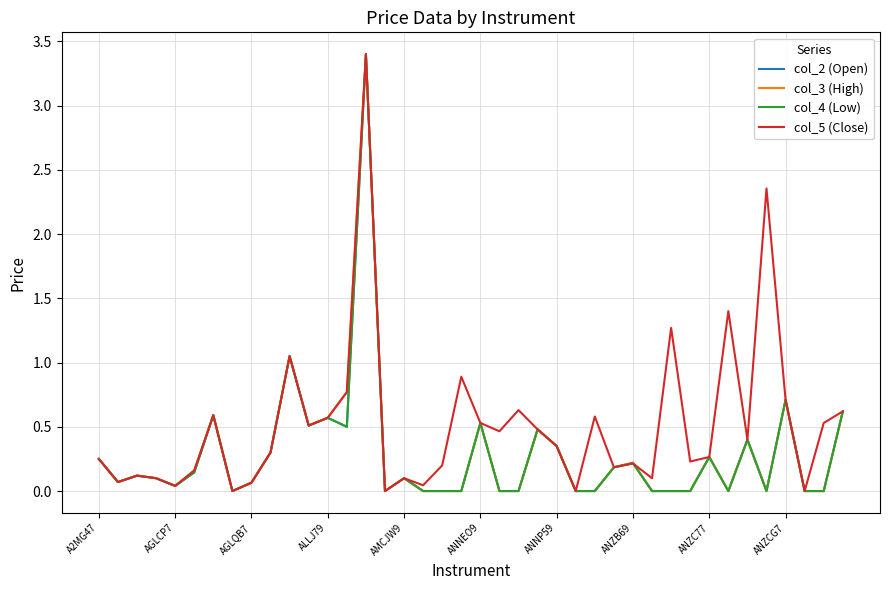

In col_4 (Low), how many points are higher than both neighbors (excluding endpoints)?

12